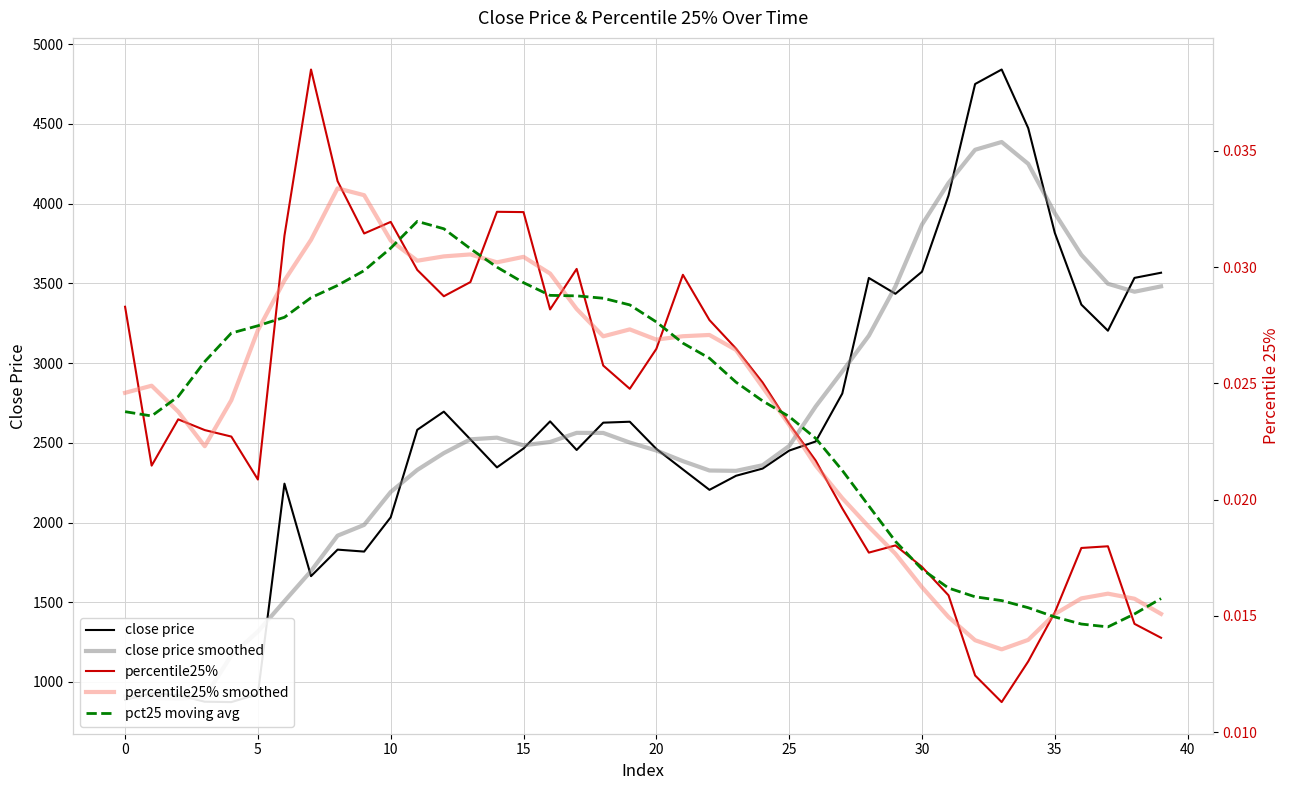

True or false: close price smoothed and percentile25% smoothed cross at least once.

False